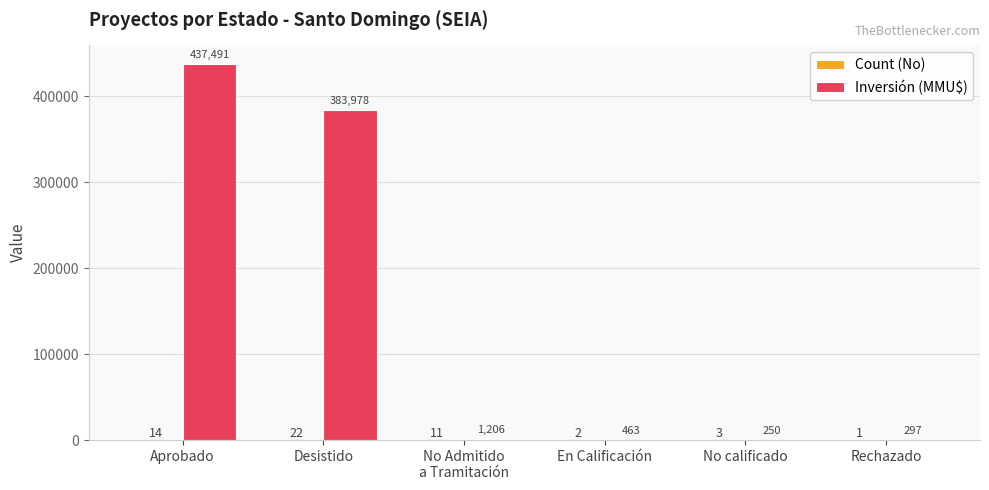

Which category has the highest value in the Inversión (MMU$) series?

Aprobado